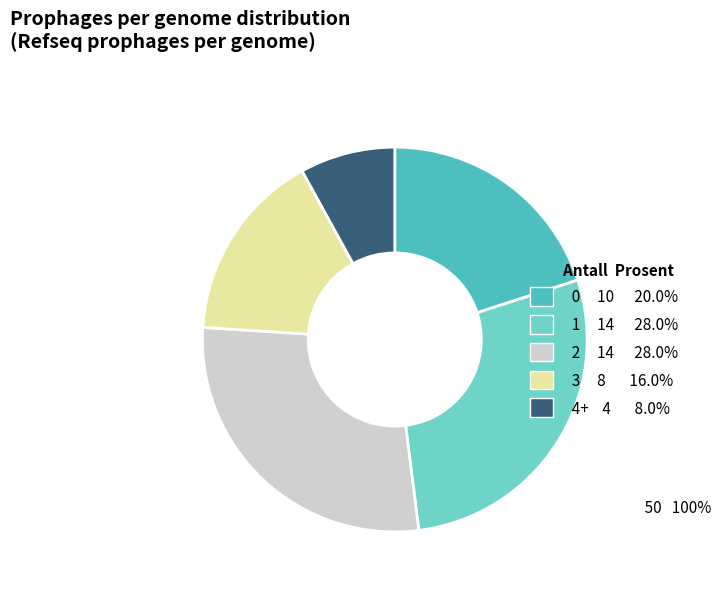

Do 1 14 28.0% and 0 10 20.0% together represent more than half of the pie?

No